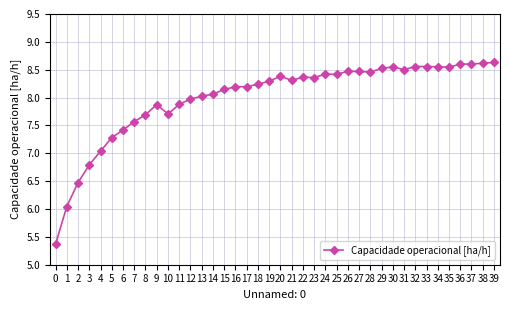

What is the value of the 11th point from the left?

7.7